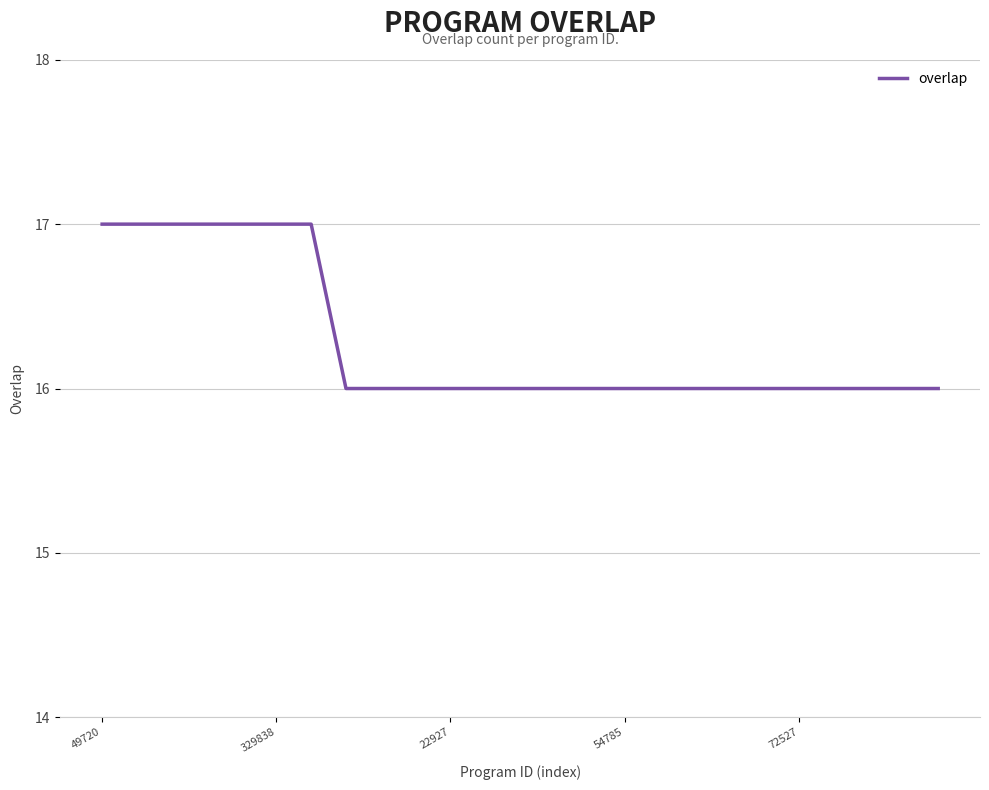

What is the greatest value displayed?

17